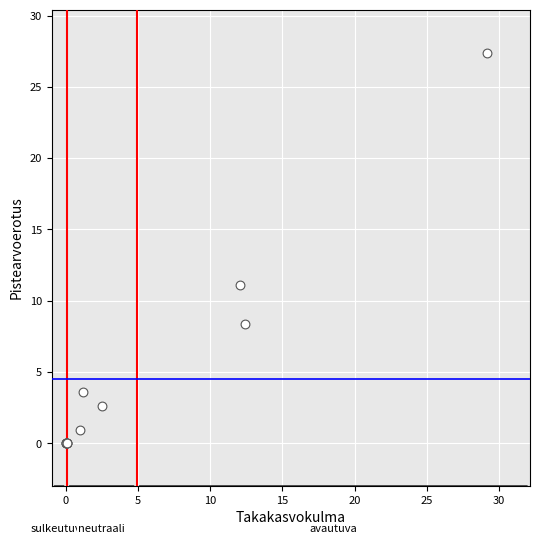

What Y value in the scatter plot is closest to 13?

11.1